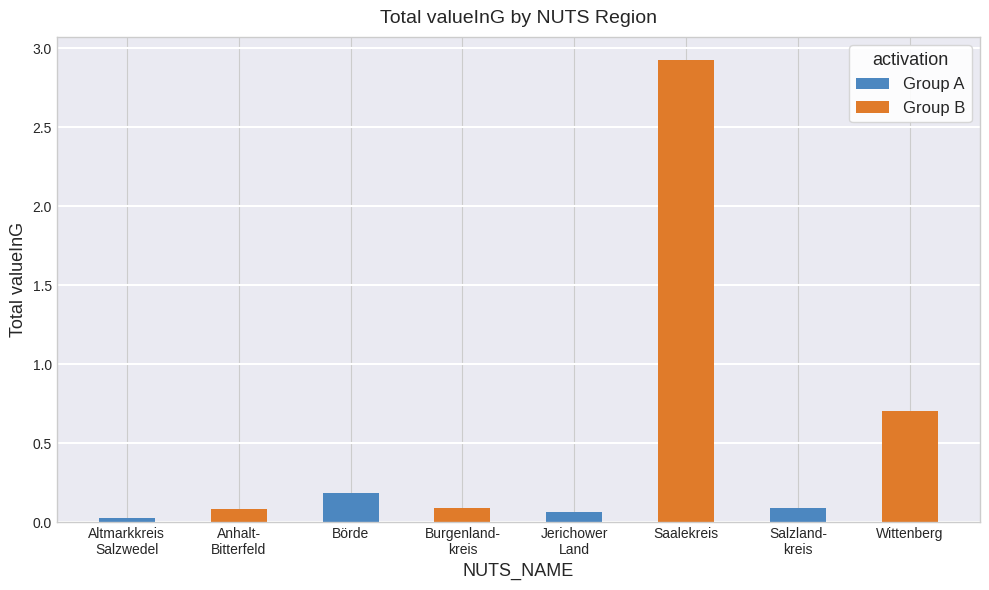

What is the label of the 6th bar from the right?

Börde